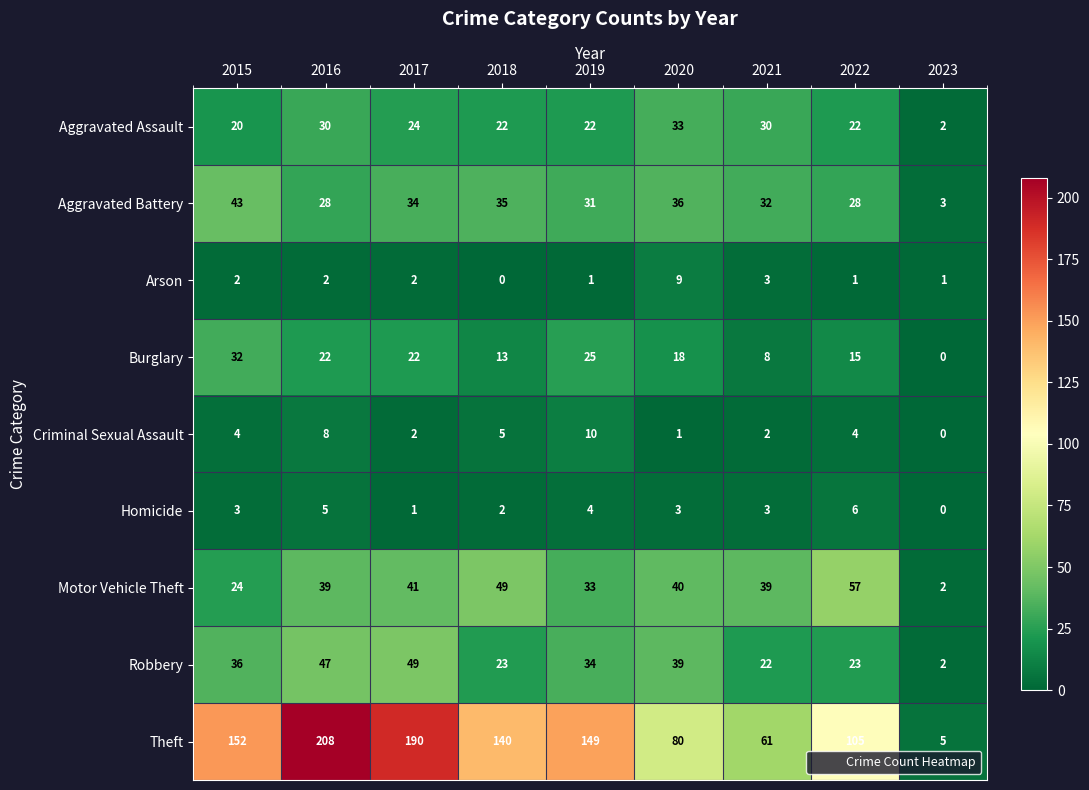

Which series has the largest total across all categories?

Theft